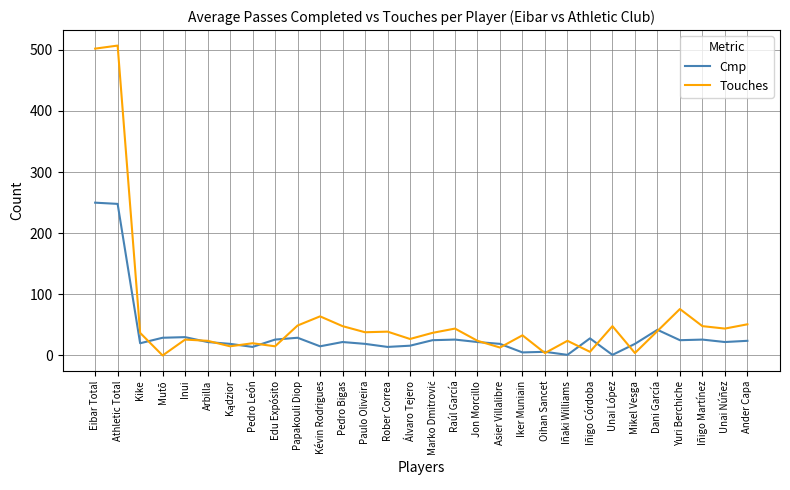

How many lines are shown in the chart?

2